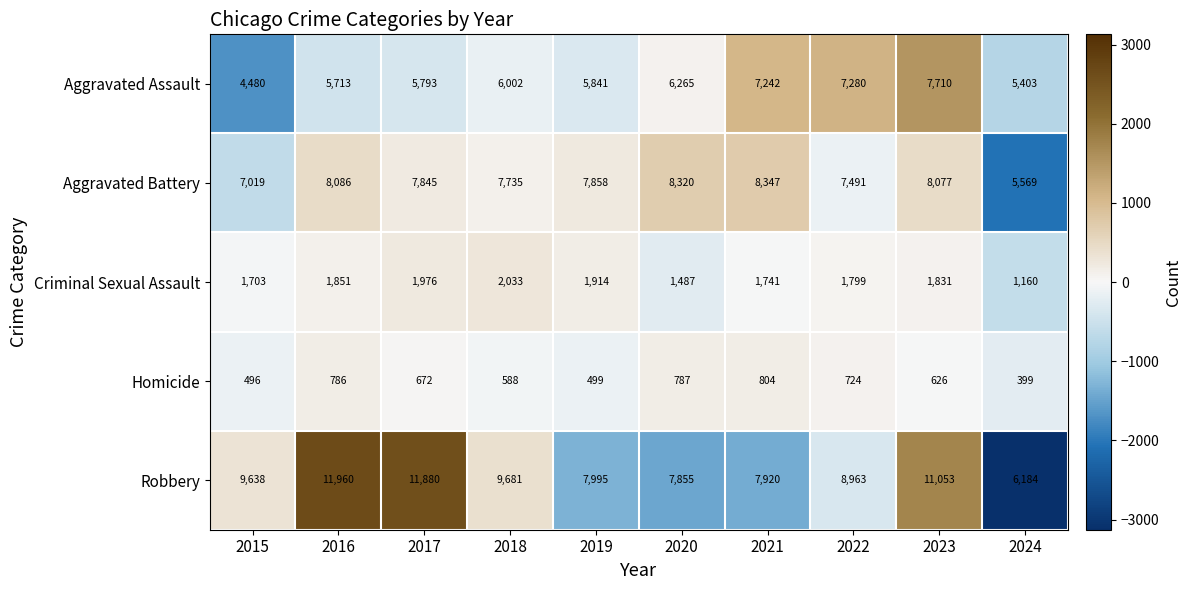

What is the difference between the maximum and minimum values in the Criminal Sexual Assault series?

873